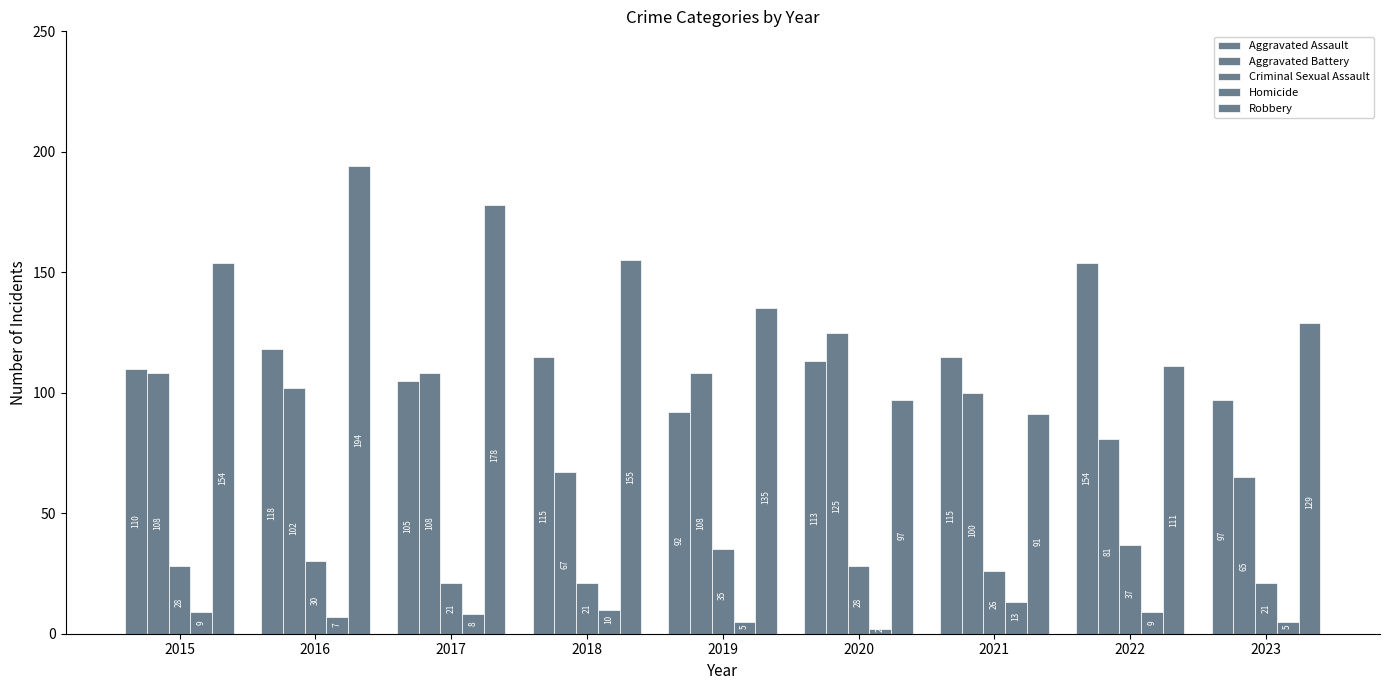

How many data points in Aggravated Assault are less than 113?

4